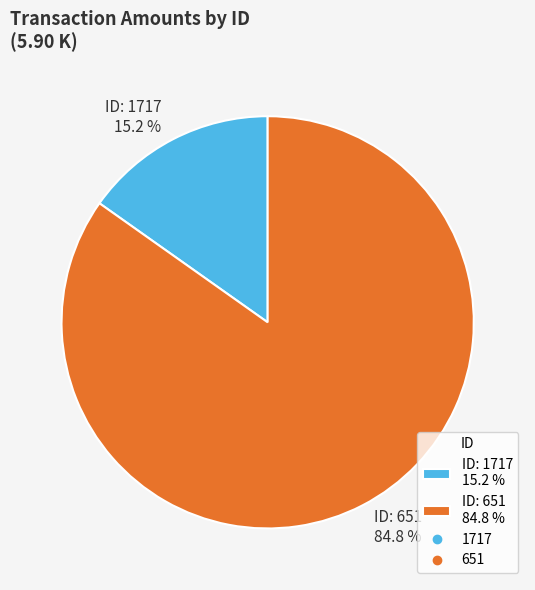

Which slice represents more than half of the pie?

ID: 651 84.8 %